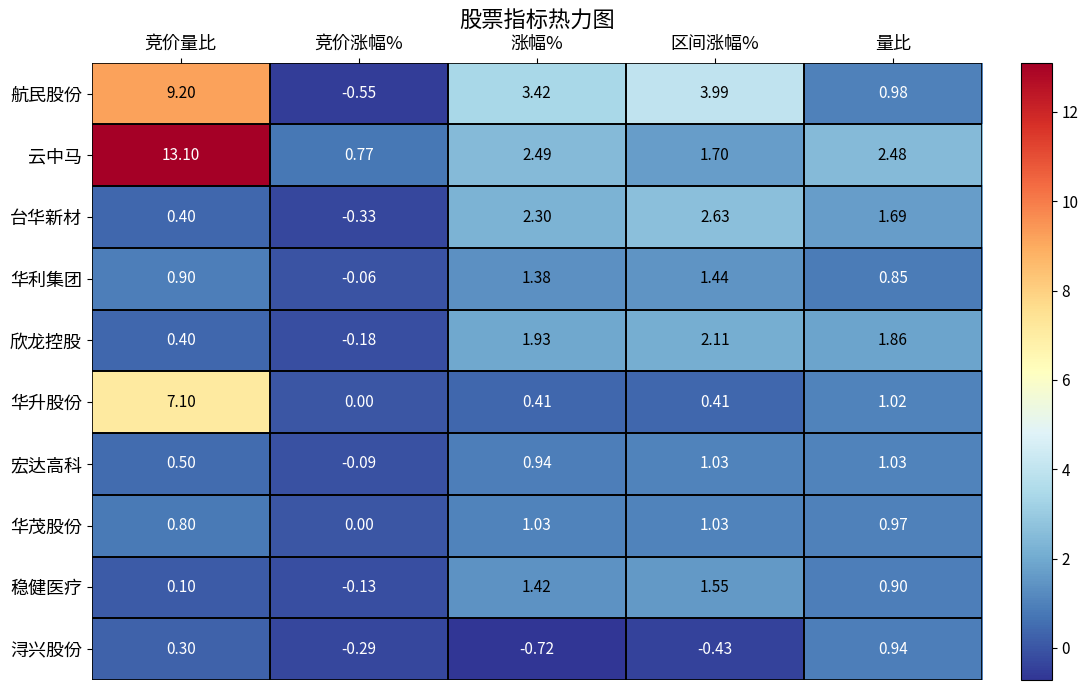

How many series are shown in this chart?

10